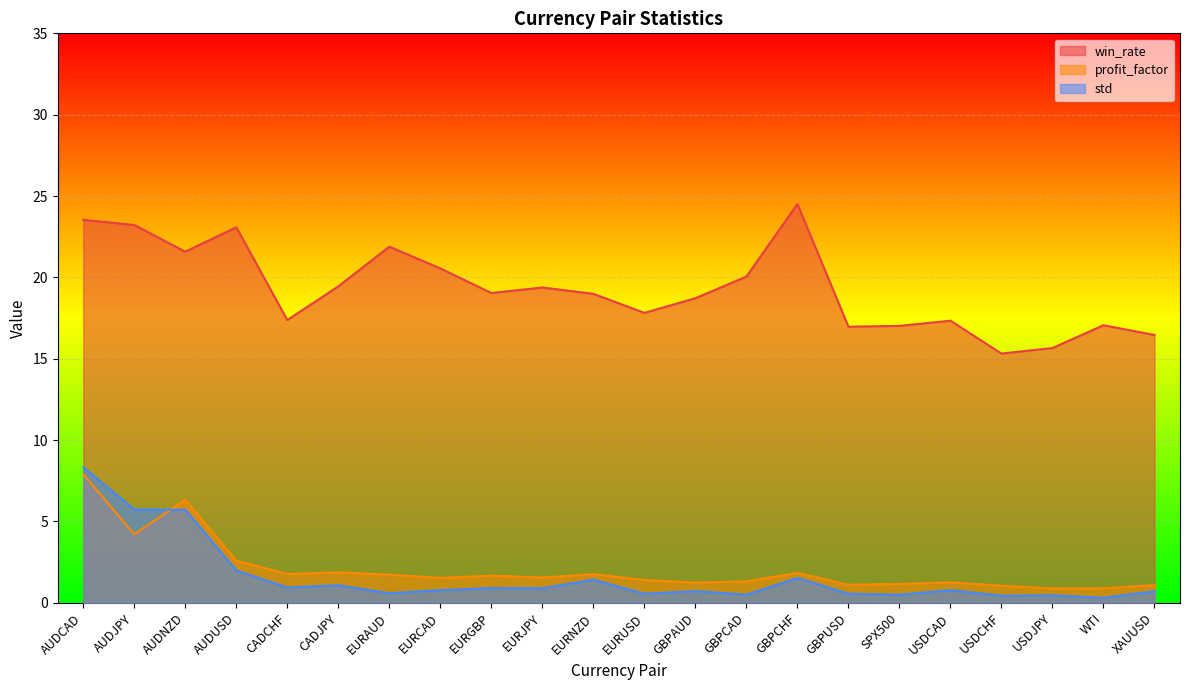

True or false: std and win_rate cross at least once.

False